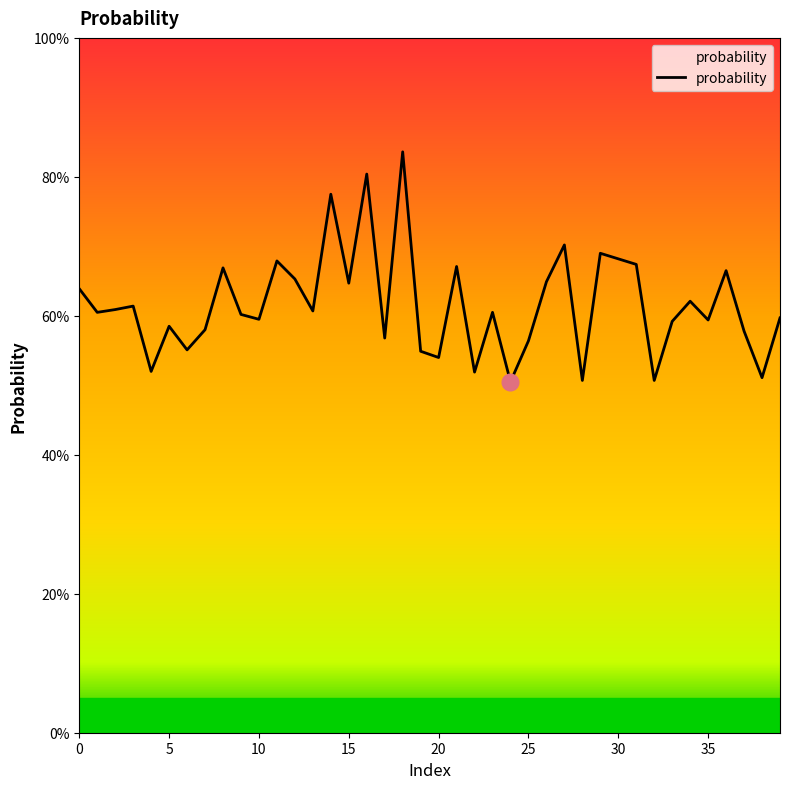

Does the chart display data point markers on the line(s)?

No